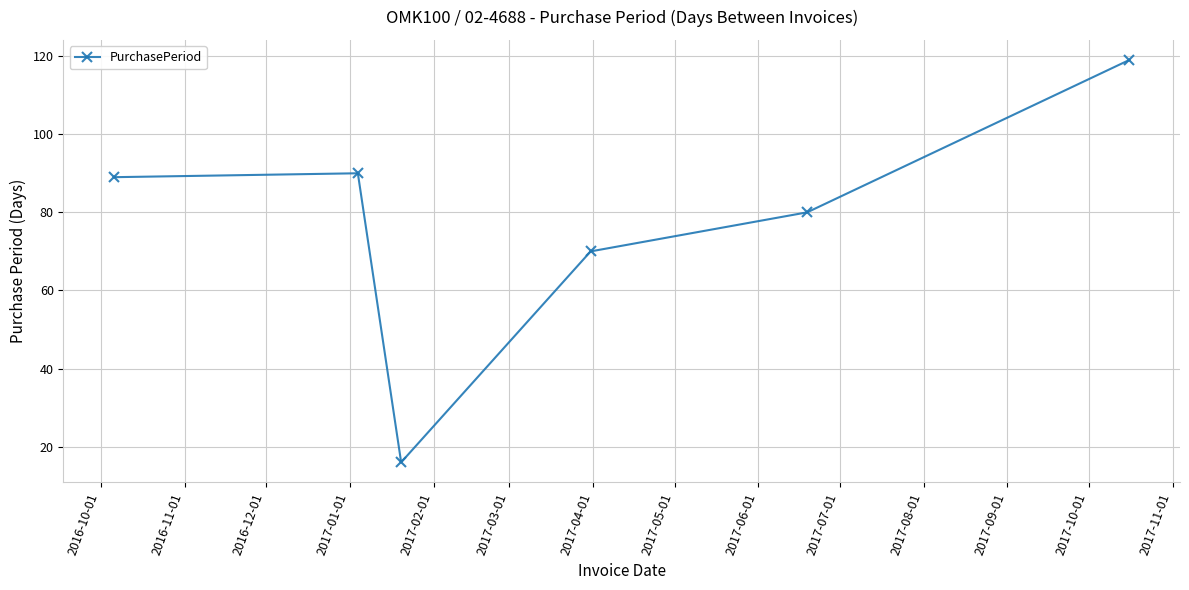

How many lines are shown in the chart?

1